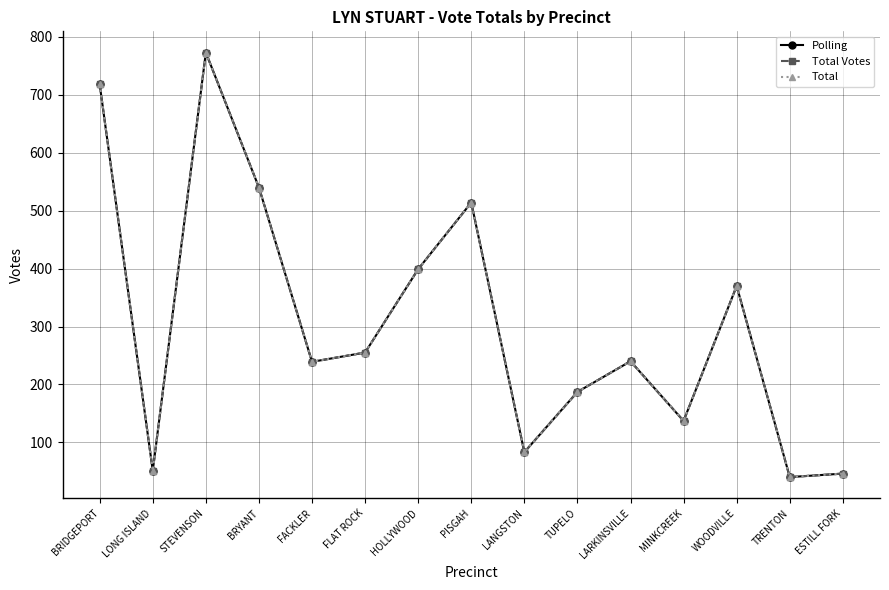

What is the maximum value for Total Votes?

773